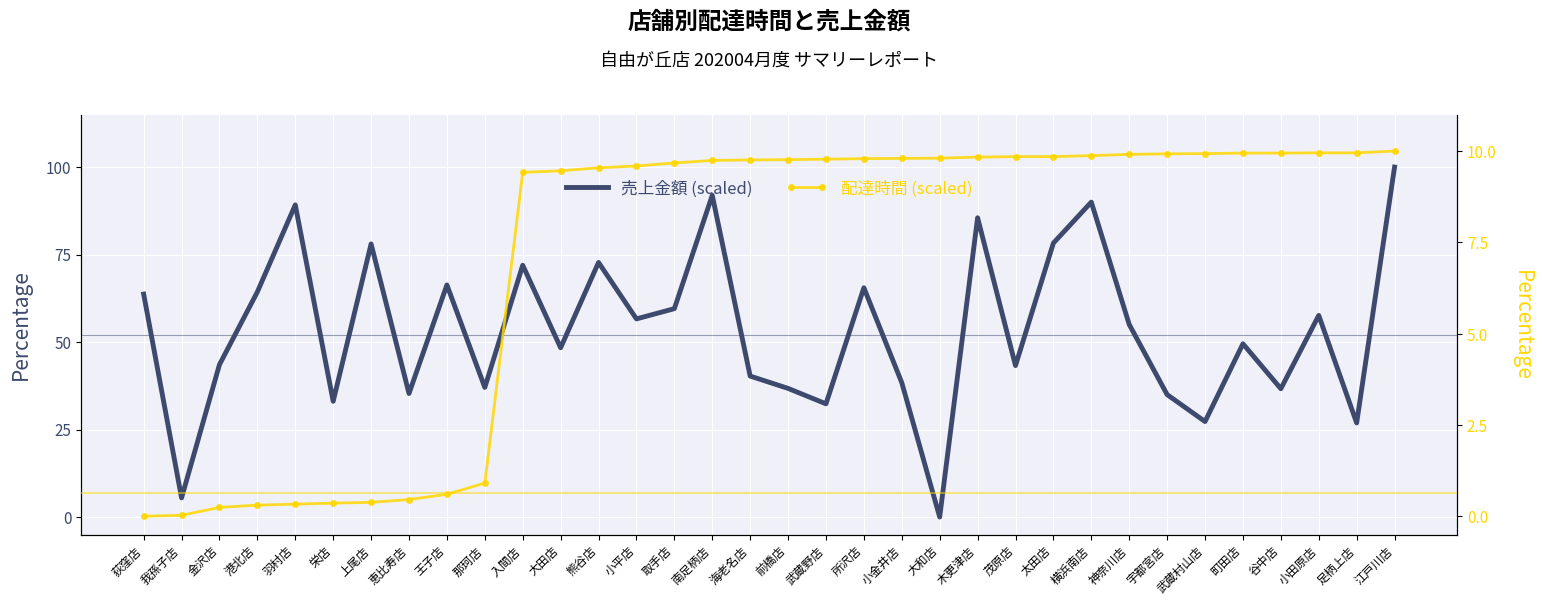

How many data points in 売上金額 (scaled) are above 55?

17